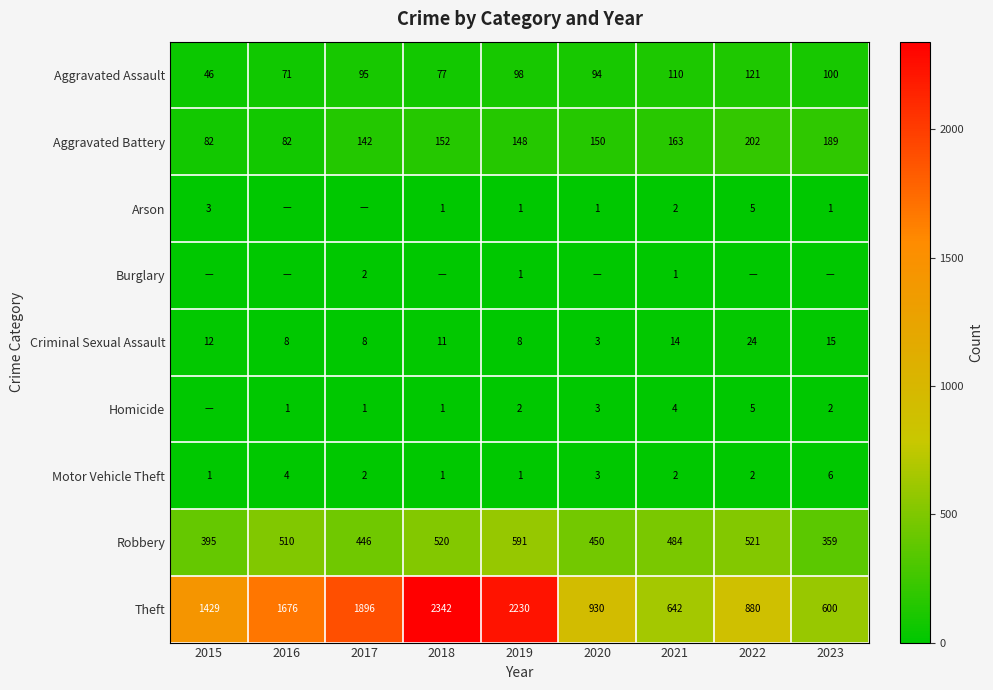

What is the spread (max minus min) of values at 2019?

2229